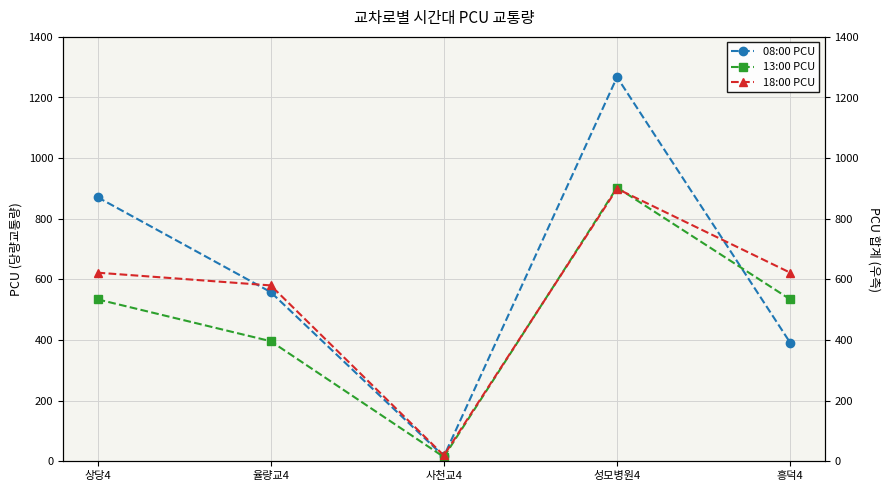

True or false: 13:00 PCU and 18:00 PCU intersect in this chart.

True